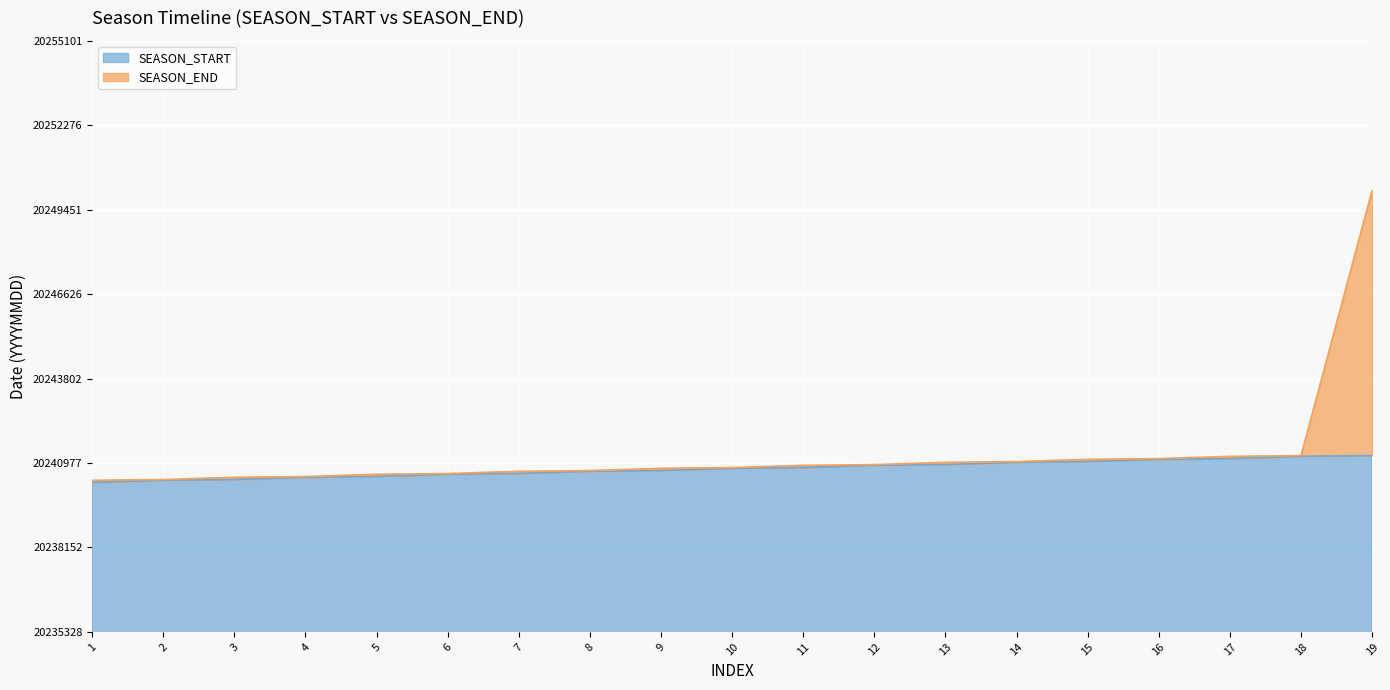

How many lines are shown in the chart?

2